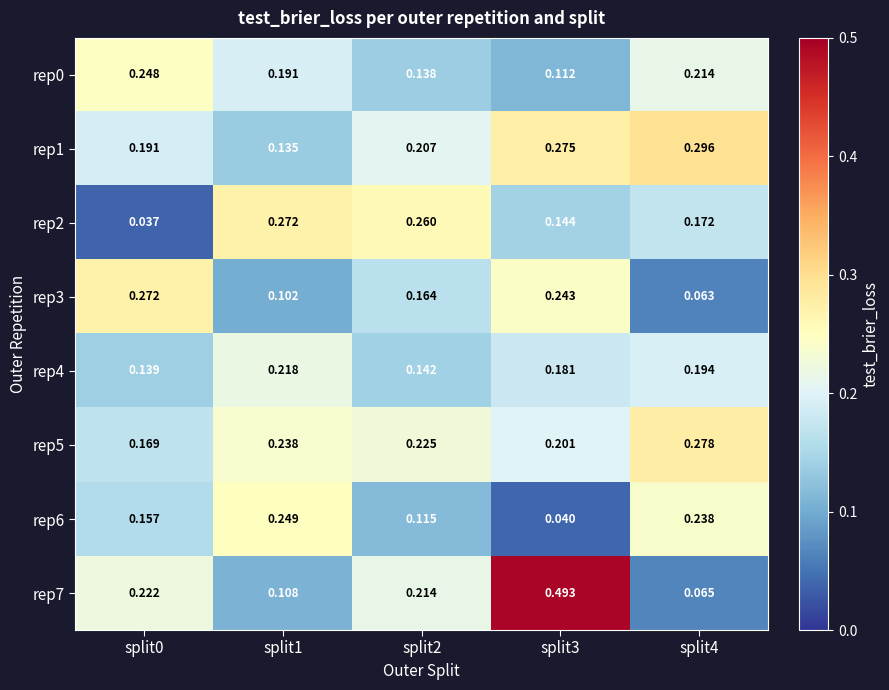

Is the value of rep0 at split3 greater than the value of rep2 at split0?

Yes